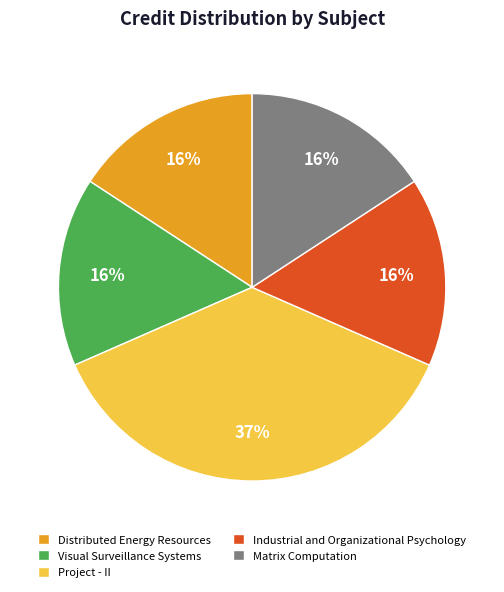

Which category has the biggest portion of the pie?

Project - II